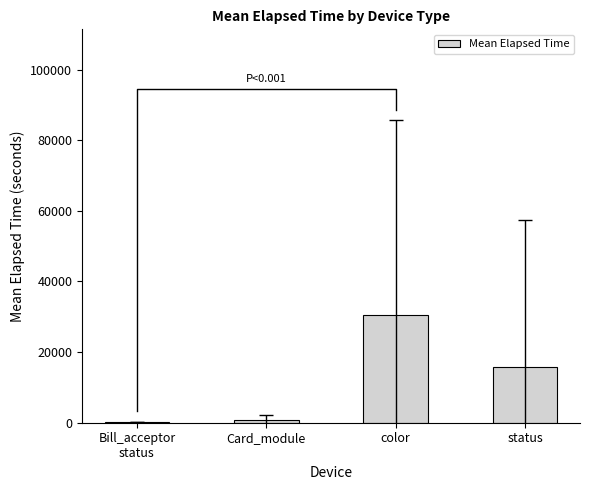

Rank the categories by value from lowest to highest.

Bill_acceptor
status, Card_module, status, color